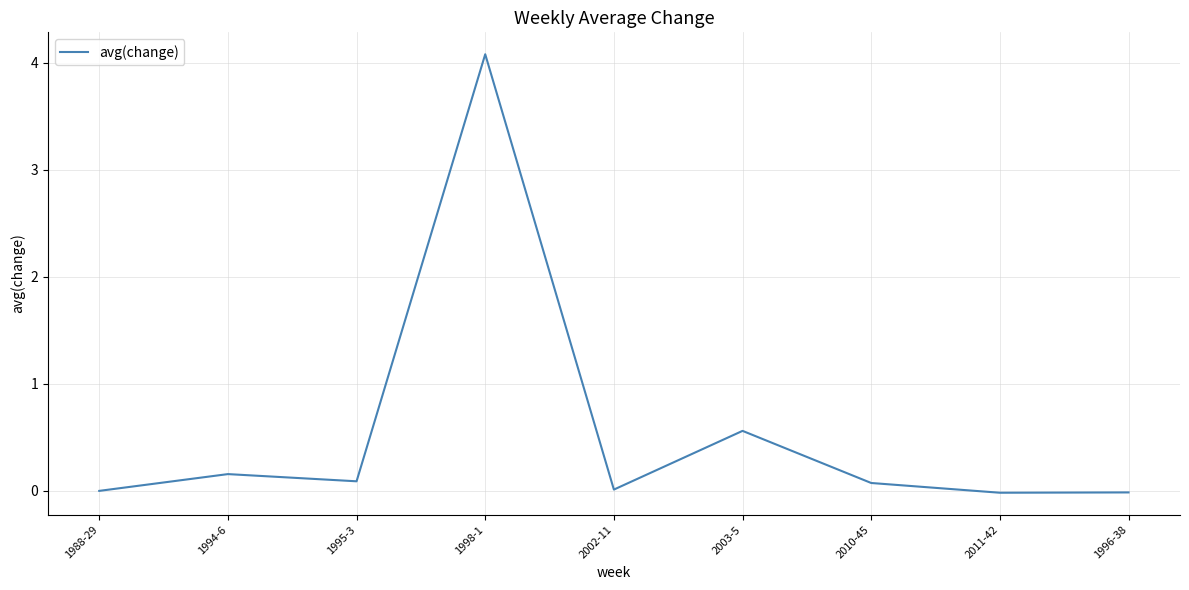

Is this an area chart (filled region under the line)?

No